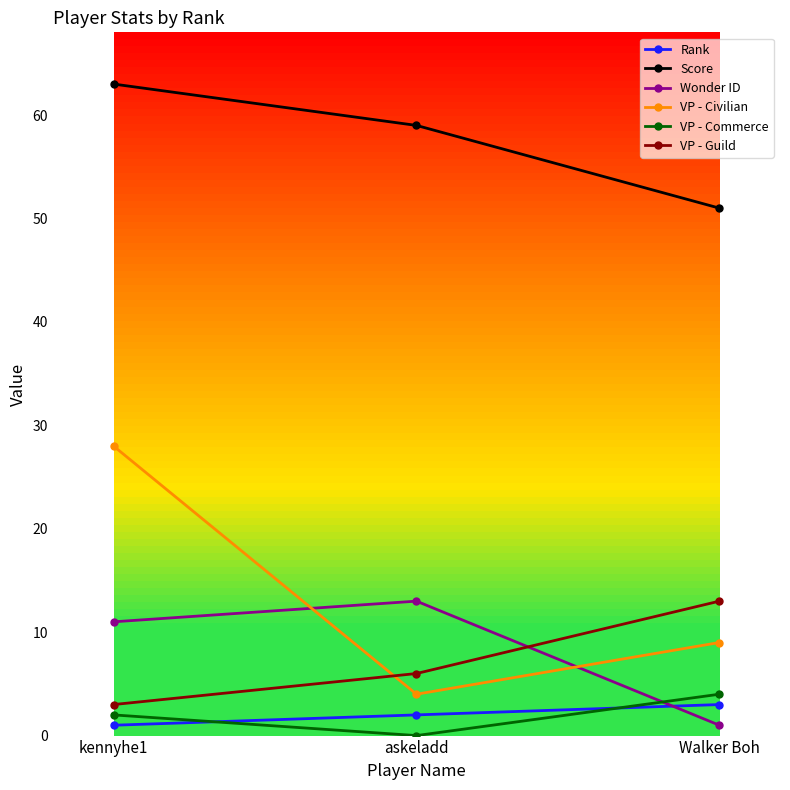

How many lines are shown in the chart?

6